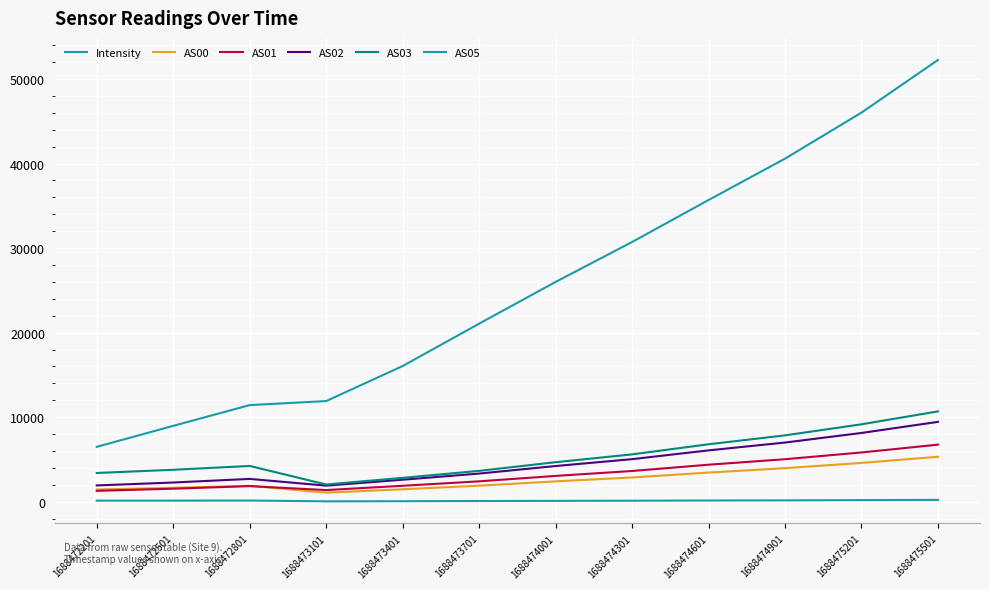

True or false: AS03 and AS00 cross at least once.

False